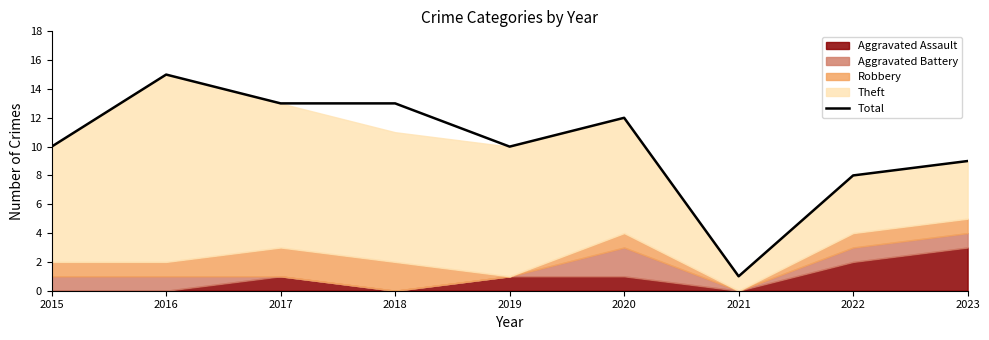

Which label corresponds to the largest value in the chart?

2016